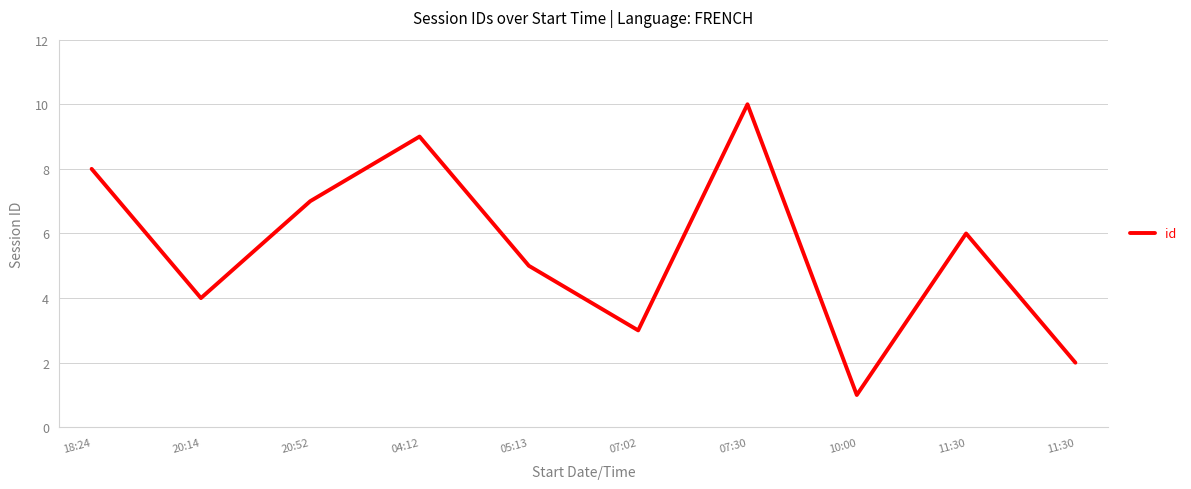

Does the chart have visible grid lines?

Yes